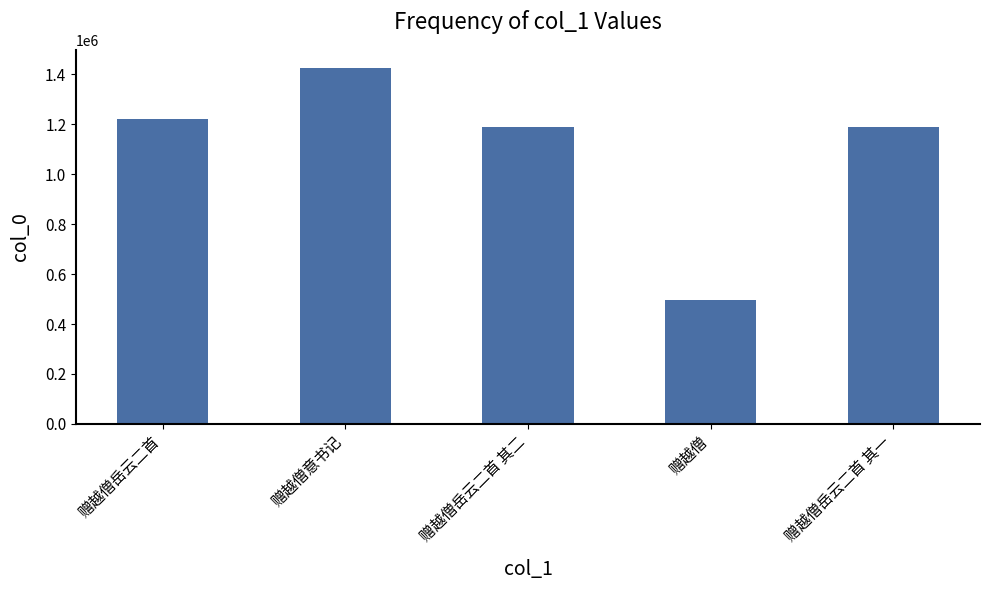

Which has a higher value, 赠越僧岳云二首 or 赠越僧岳云二首 其二?

赠越僧岳云二首